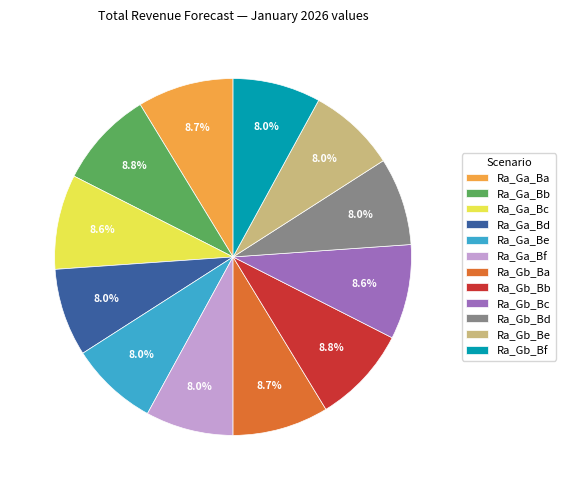

To the nearest percent, what portion does Ra_Gb_Bf represent?

8%